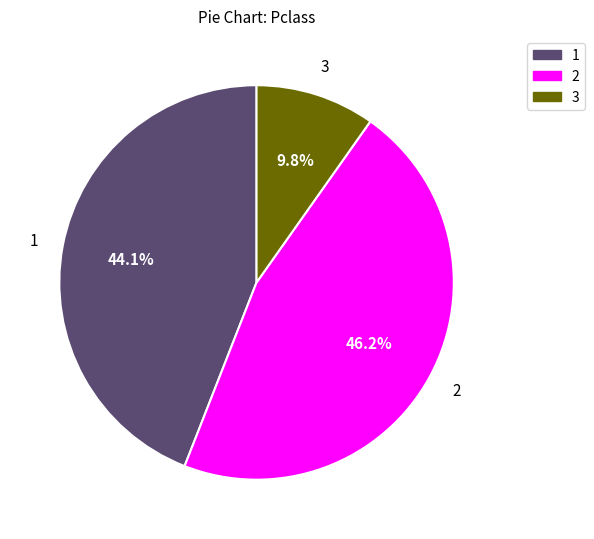

Is there any slice that represents more than half of the pie?

No